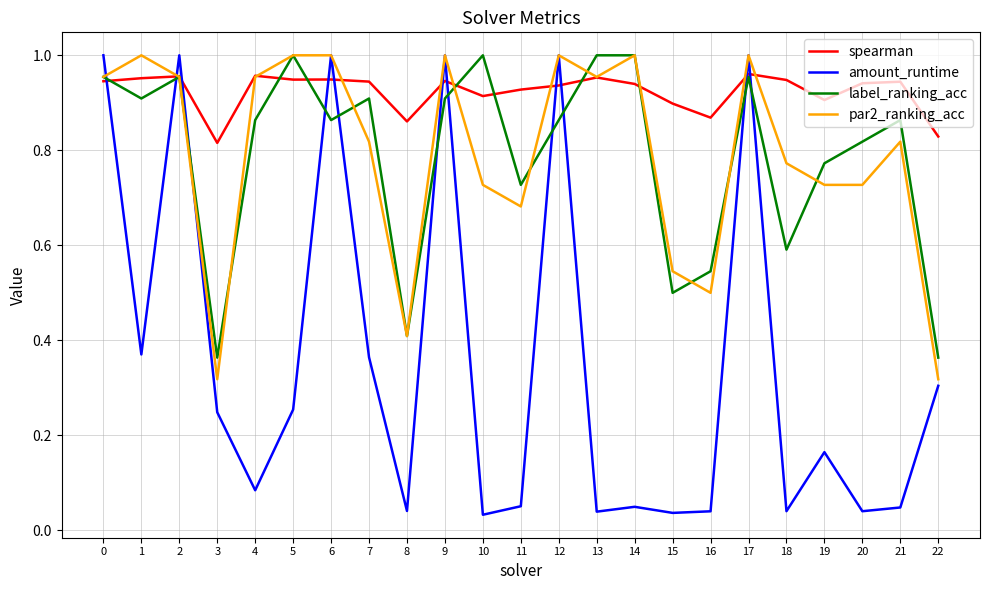

After their last crossing, which series has the higher values: spearman or amount_runtime?

spearman